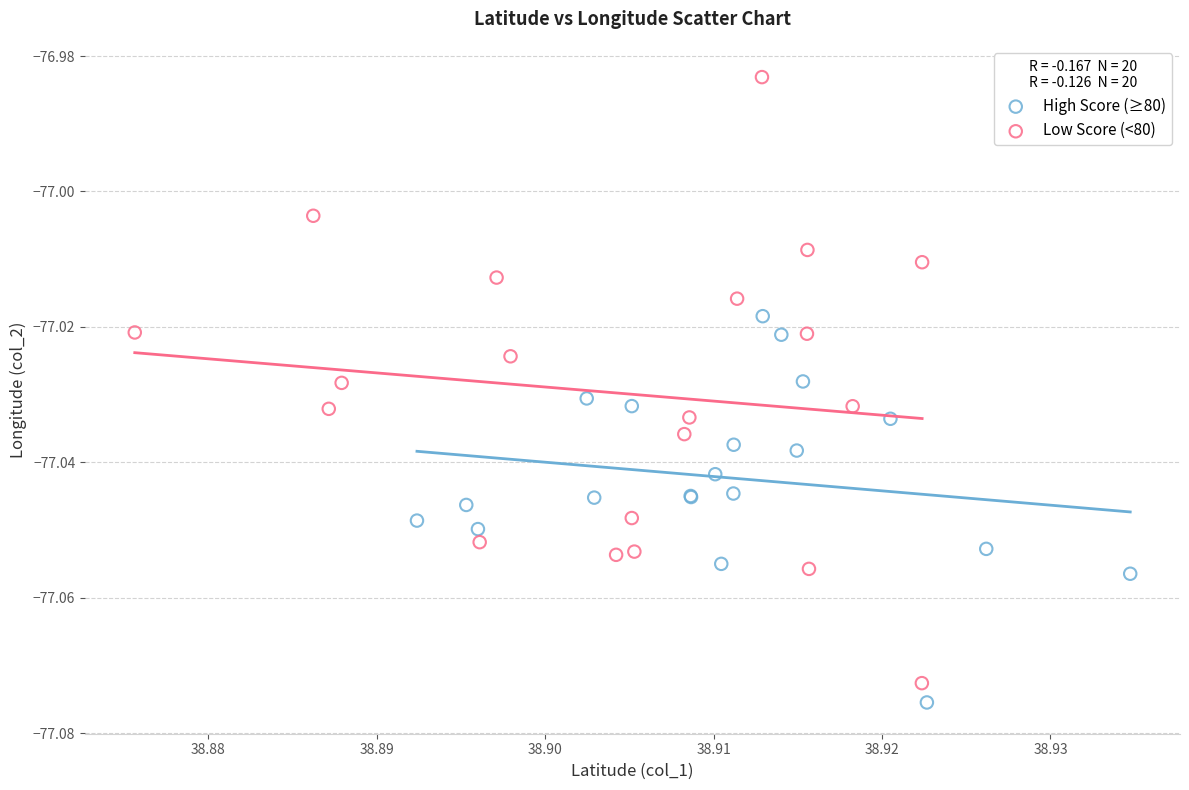

Which series has the widest spread of Y values?

Low Score (<80)